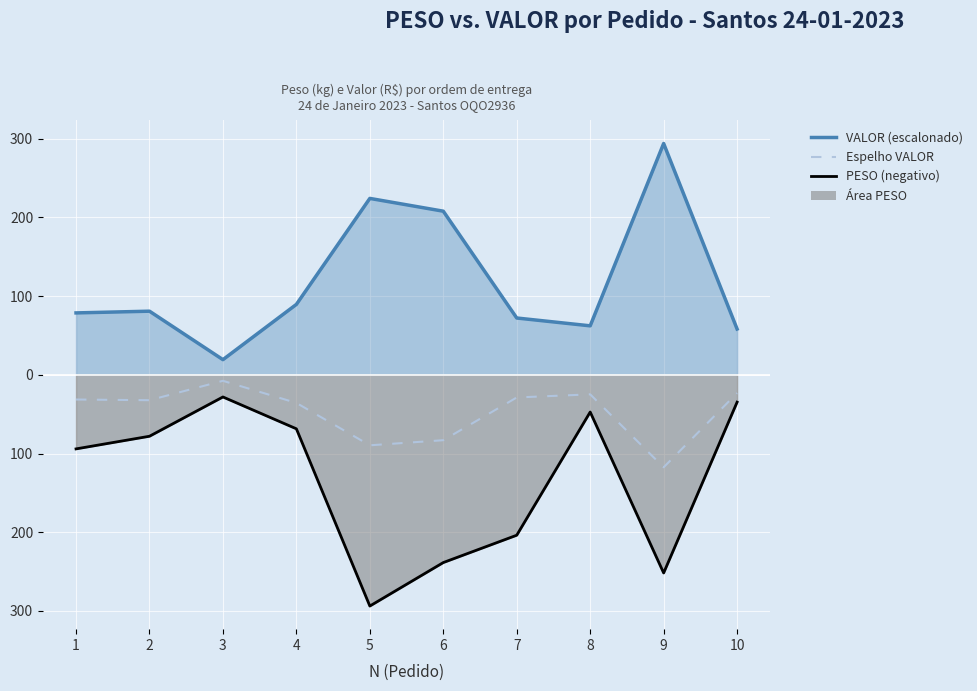

True or false: VALOR (escalonado) and Espelho VALOR cross at least once.

False